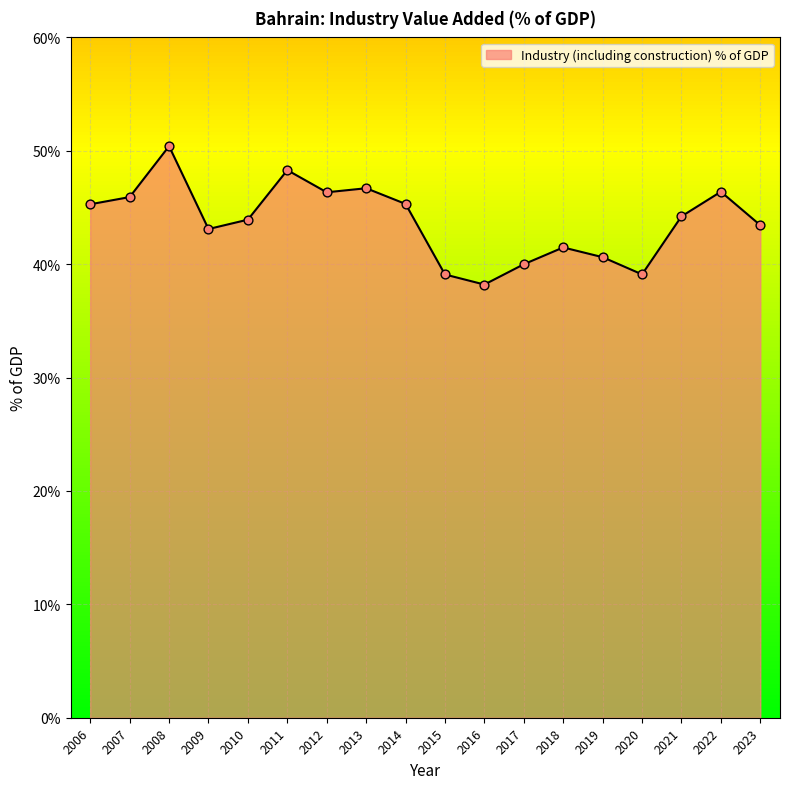

What is the change in value from 2010 to 2013?

+2.8